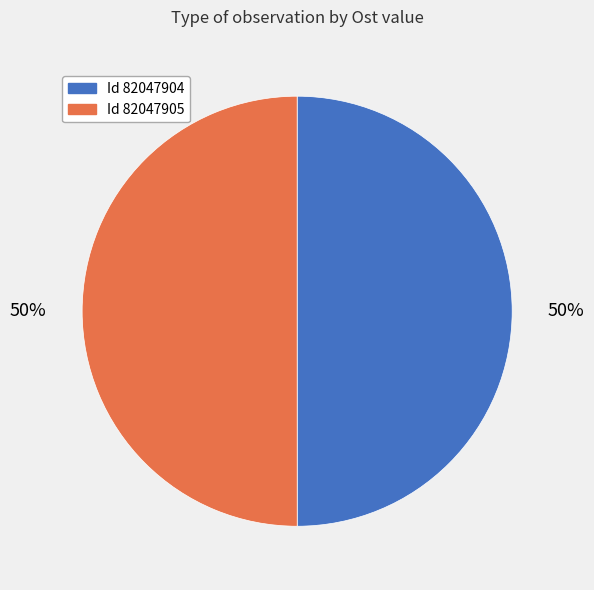

To the nearest percent, what is the average slice percentage?

50%